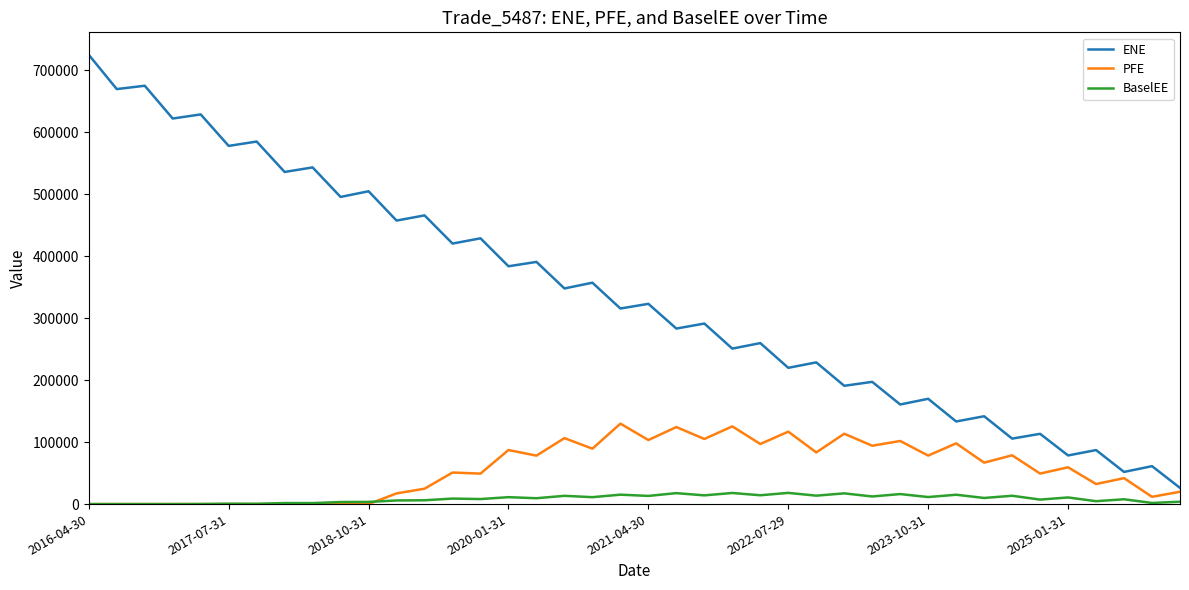

What is the maximum value shown in the chart?

724642.0